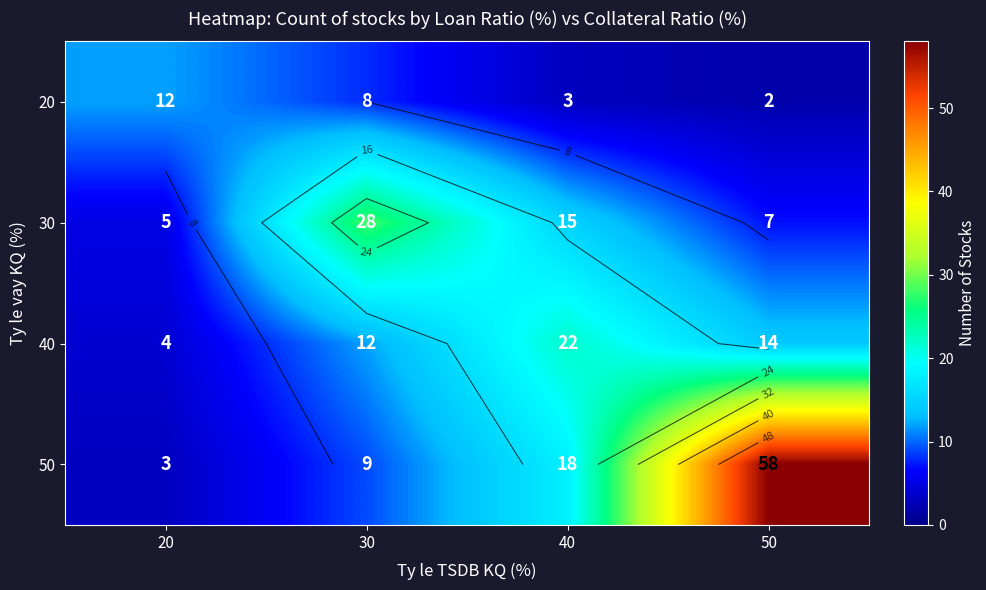

What is the maximum value for 20?

12